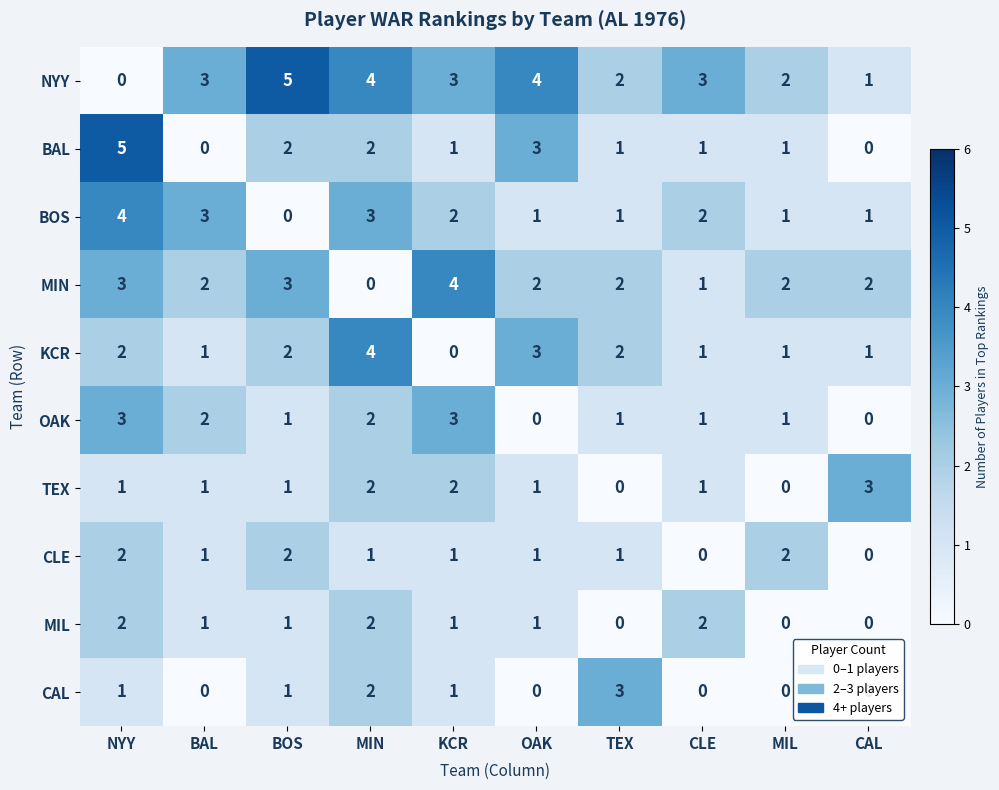

What is the sum of all TEX values?

12